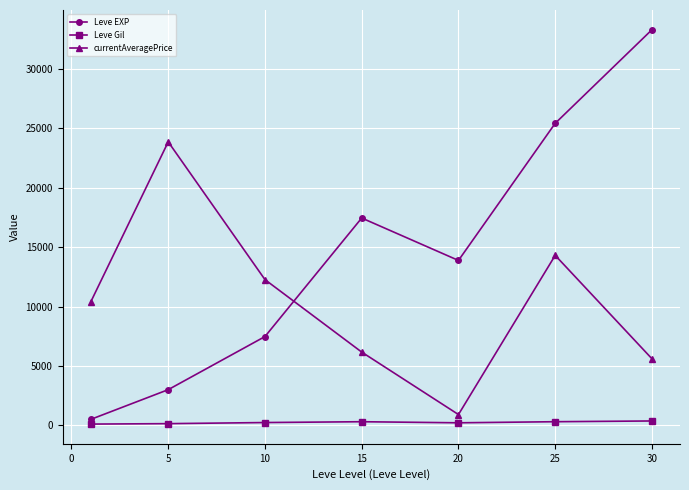

Rank the series by their maximum value, from highest to lowest.

Leve EXP, currentAveragePrice, Leve Gil